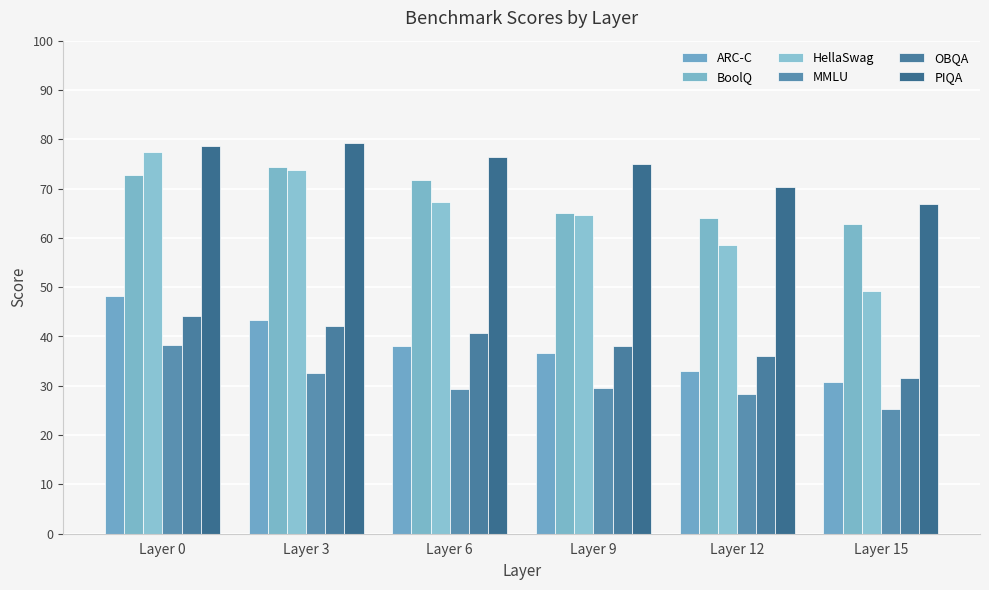

The OBQA series shows 11.3 at Layer 15. True or false?

False